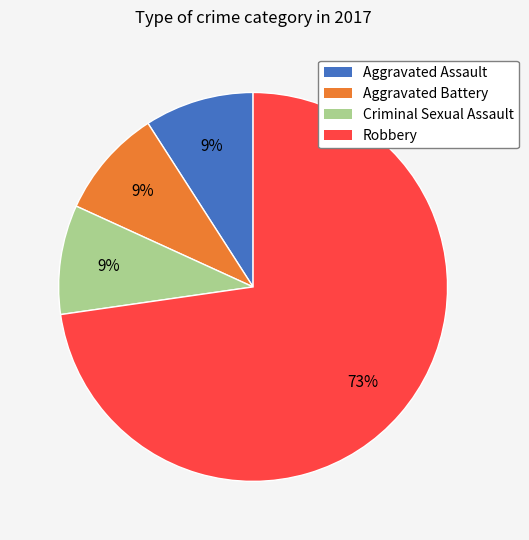

What is the largest slice in the pie chart?

Robbery